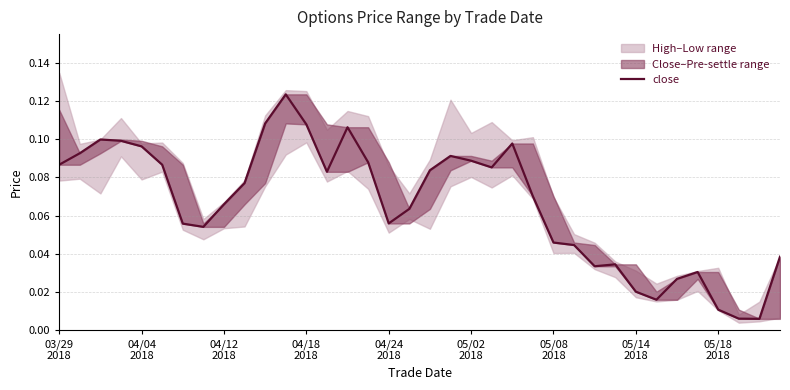

What is the value of the 16th point from the left?

0.1